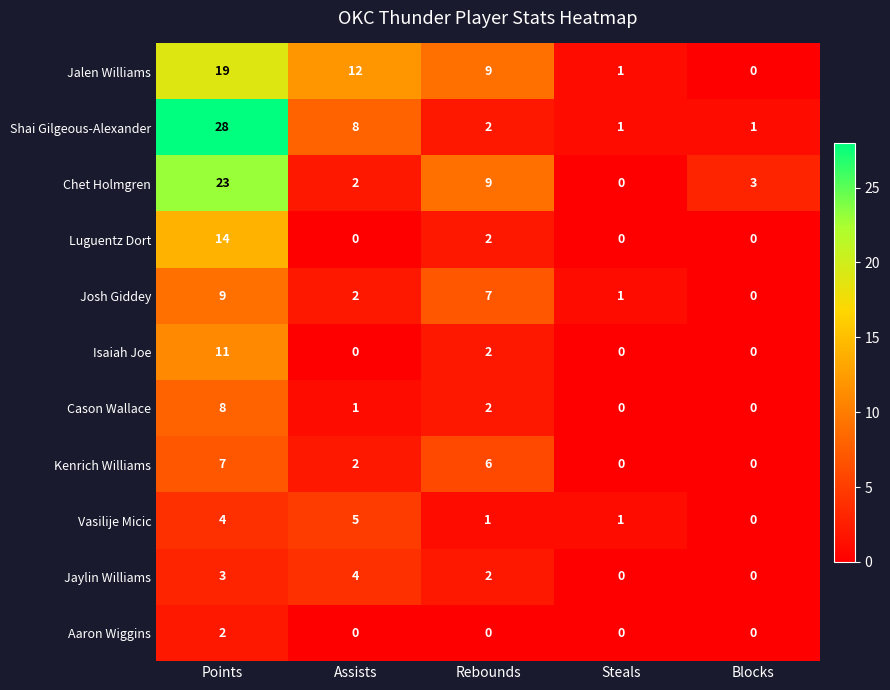

Count the number of categories in the chart.

5